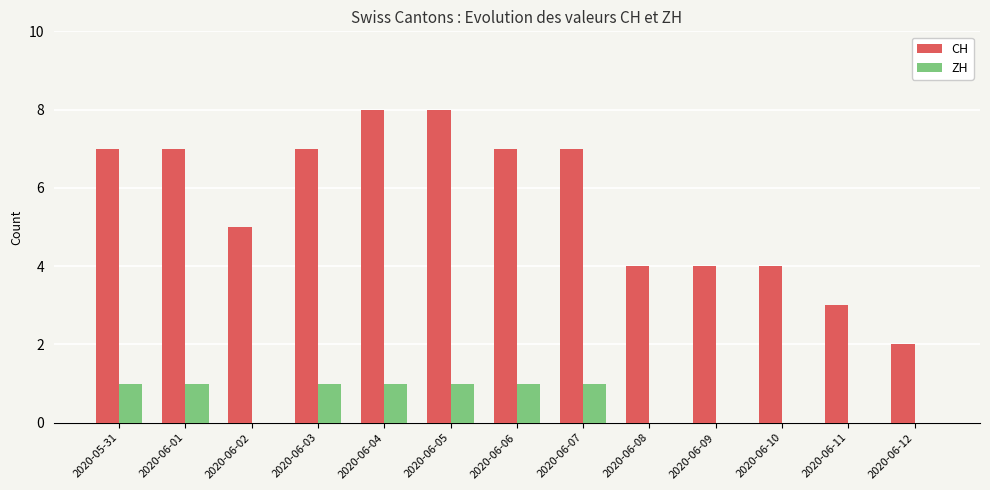

Which series changed the most between 2020-06-01 and 2020-06-12?

CH